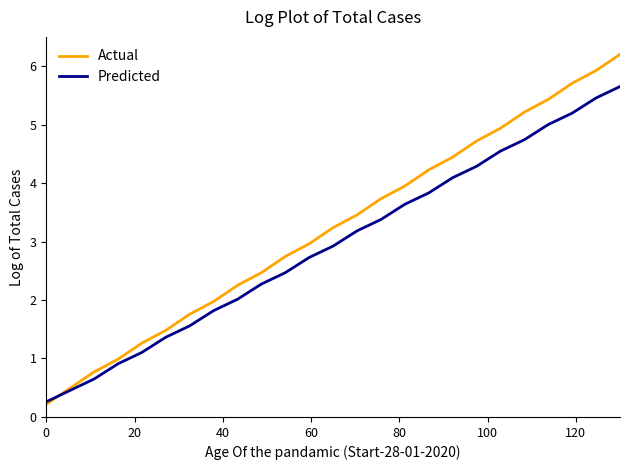

True or false: Predicted has more than 1 points higher than both neighbors.

False